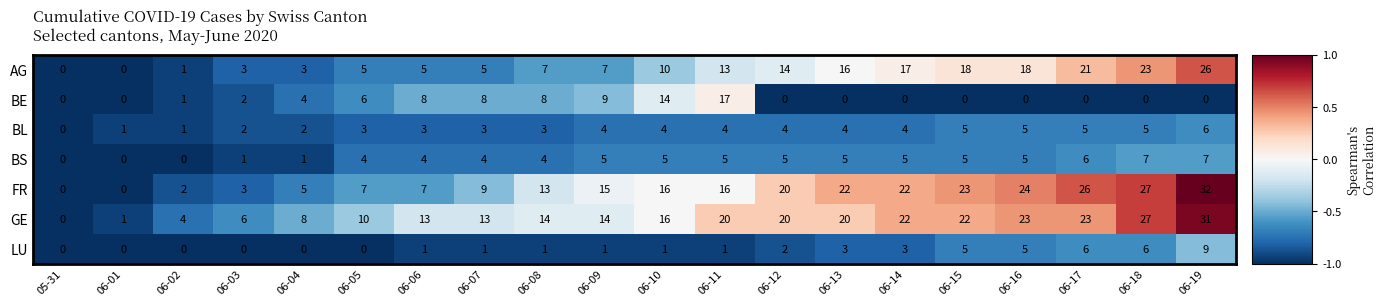

What is the difference between the maximum and minimum values in the BL series?

6